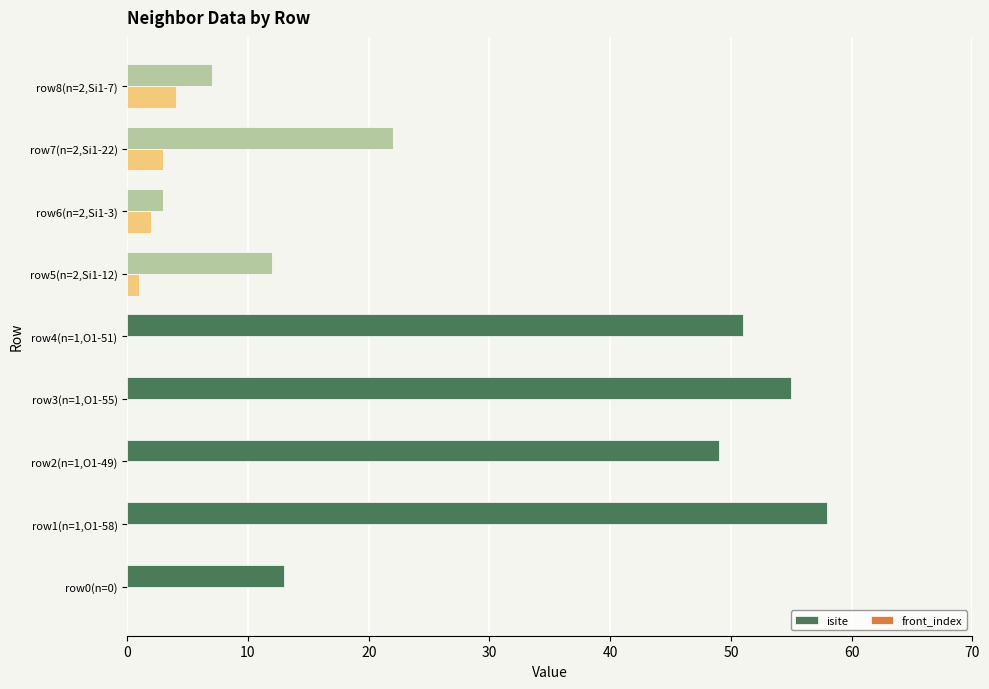

What is the maximum value for isite?

58